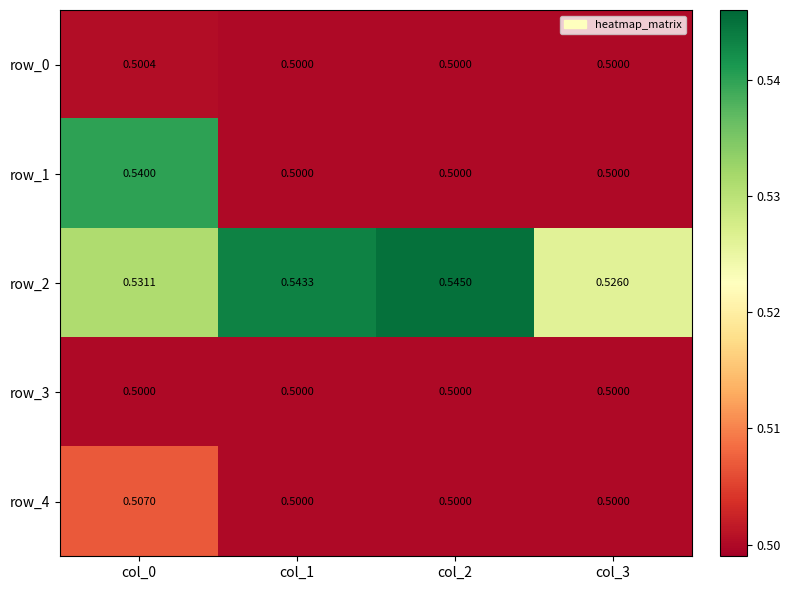

List the series in order of their peak value, highest first.

row_2, row_1, row_4, row_0, row_3